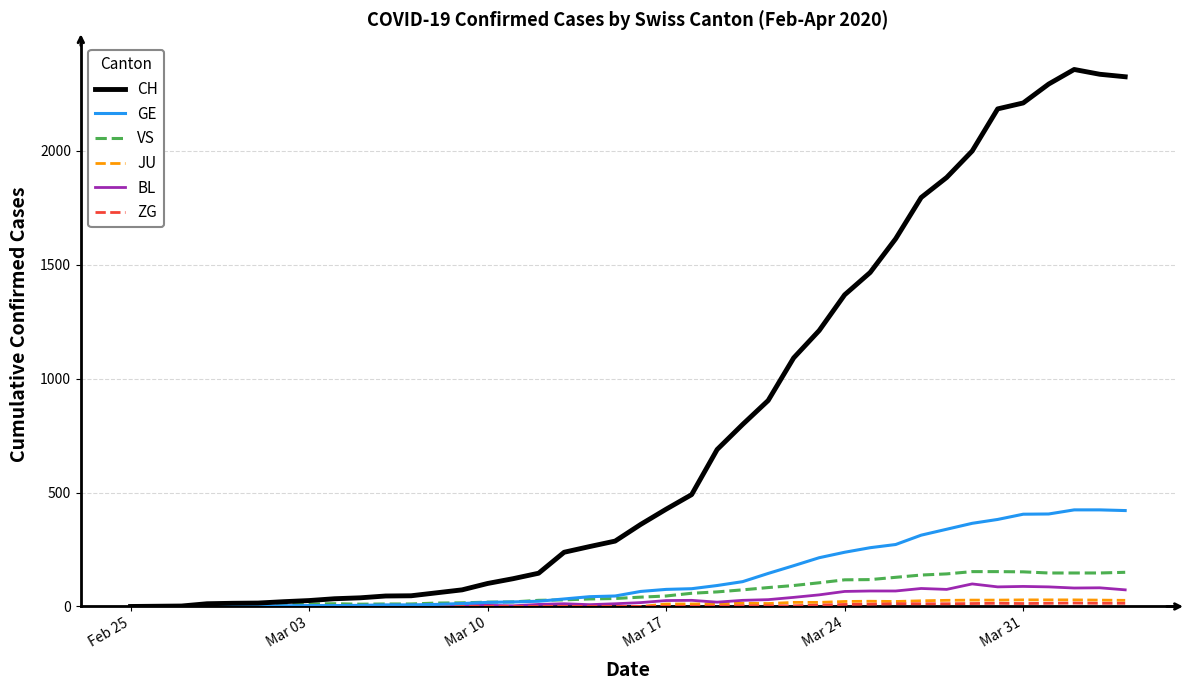

Does the chart have visible grid lines?

Yes